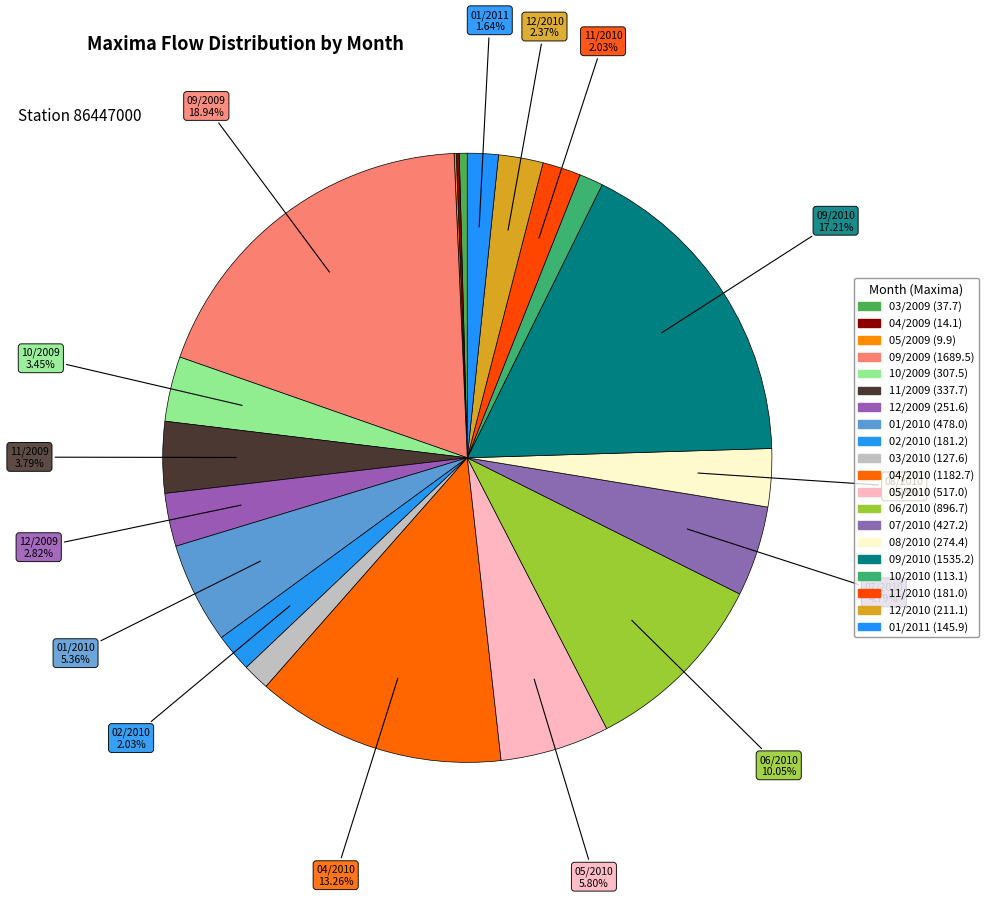

What is the change in value from 09/2009 to 03/2010?

-1562.0